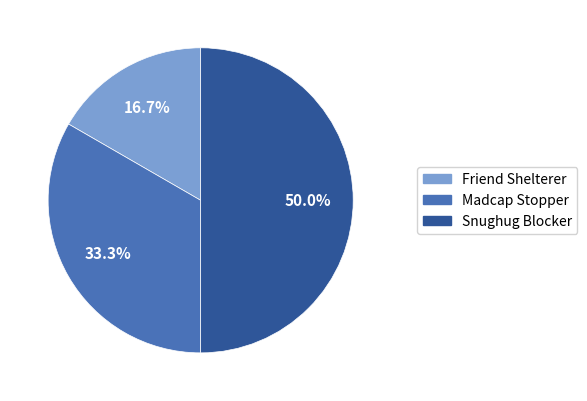

Is Madcap Stopper the majority of the pie?

No